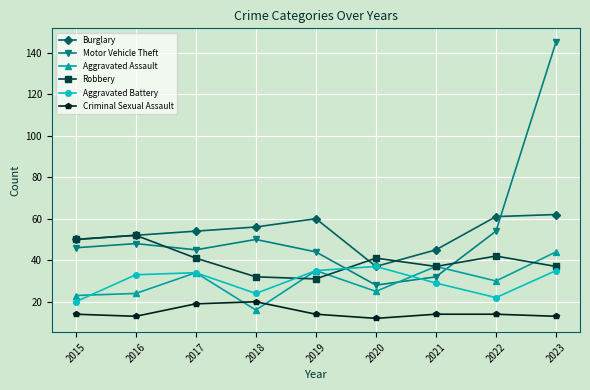

What is the spread (max minus min) of values at 2015?

36